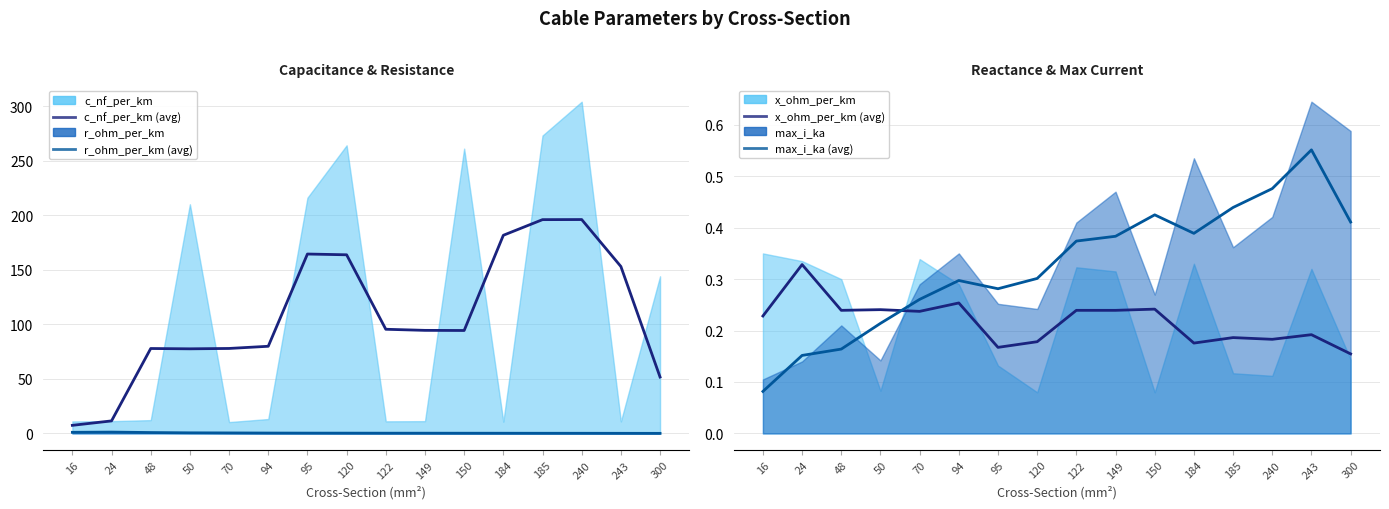

True or false: c_nf_per_km (avg) and max_i_ka (avg) intersect in this chart.

False